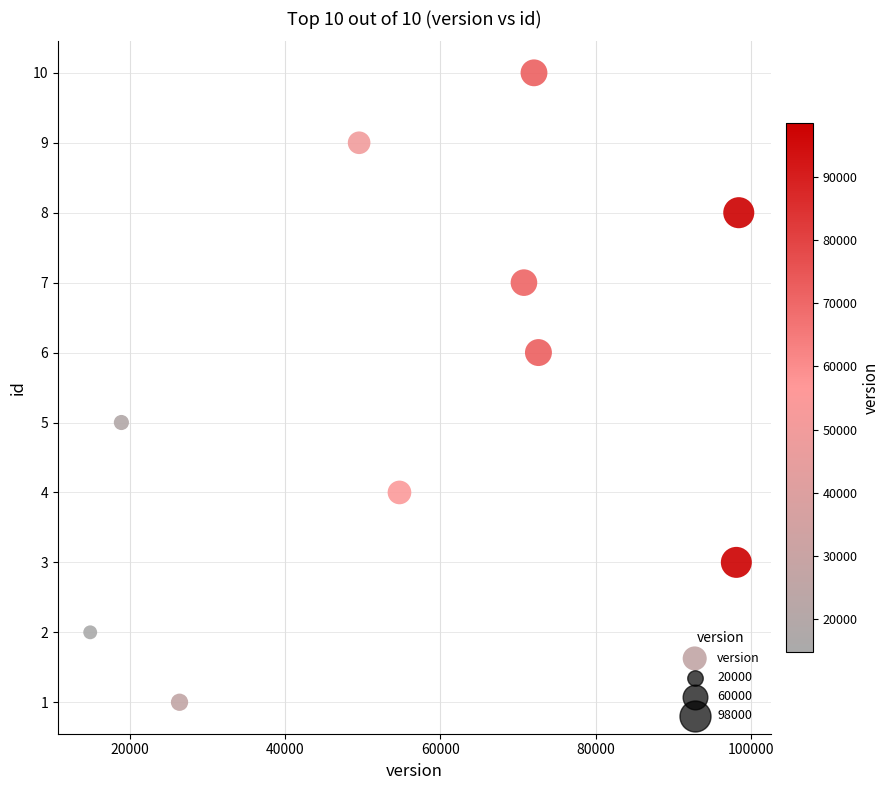

What is the average Y value?

6